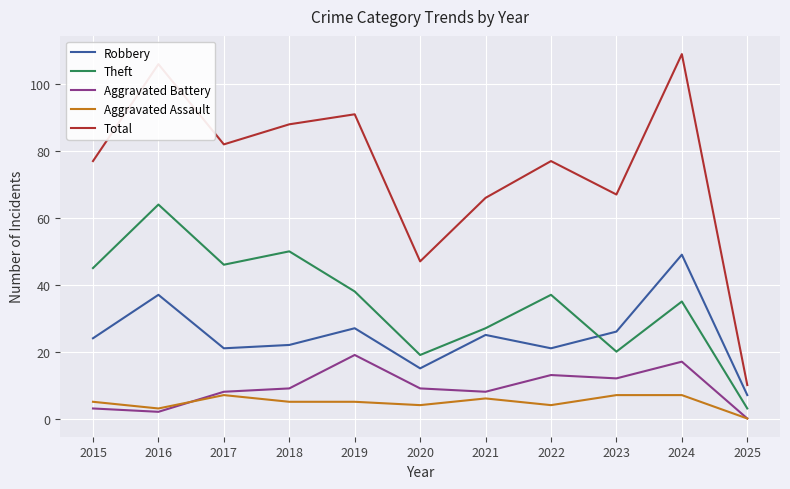

Which series has the largest range (max minus min)?

Total